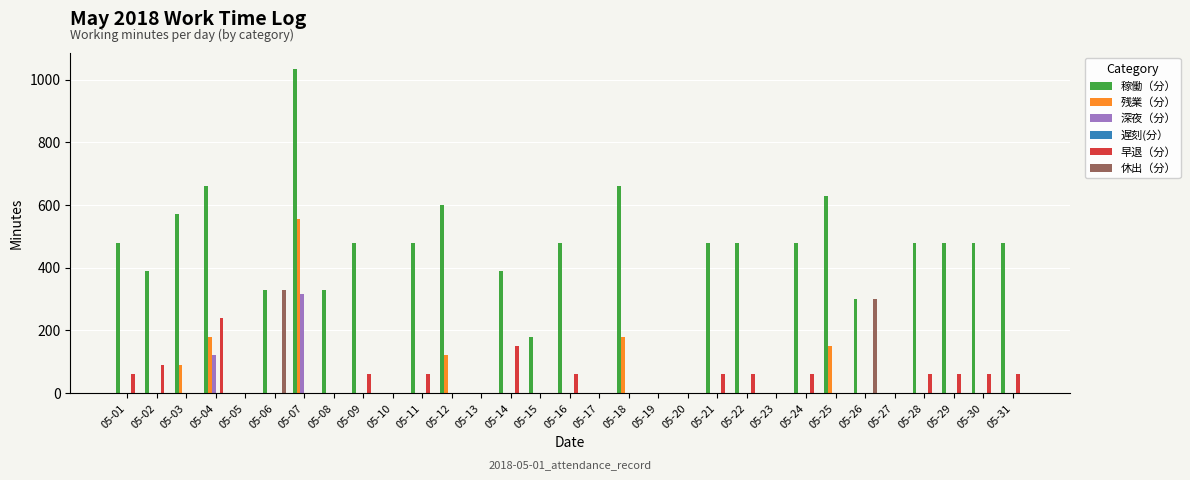

Which category has the highest value in the 稼働（分） series?

05-07